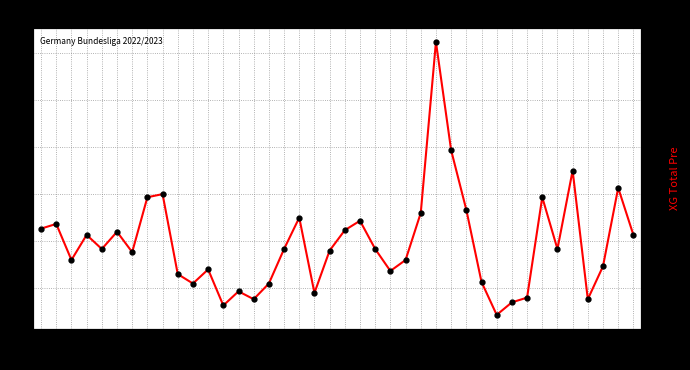

True or false: the data has more than 1 interior local peaks.

True